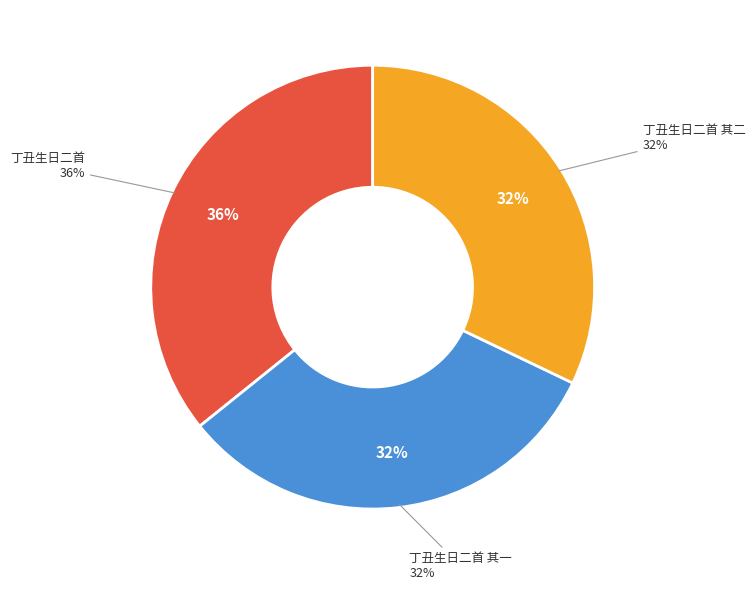

To the nearest percent, what portion does 丁丑生日二首 其二 represent?

32%